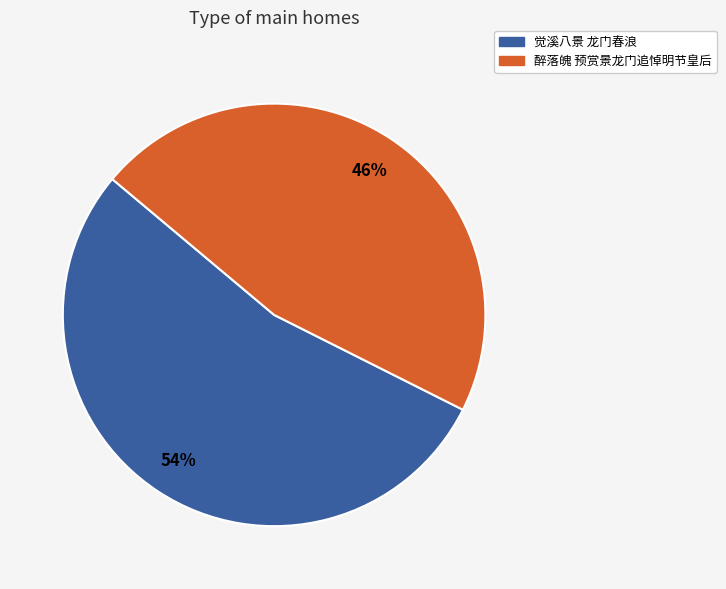

To the nearest percent, what percentage of the pie is 觉溪八景 龙门春浪?

54%